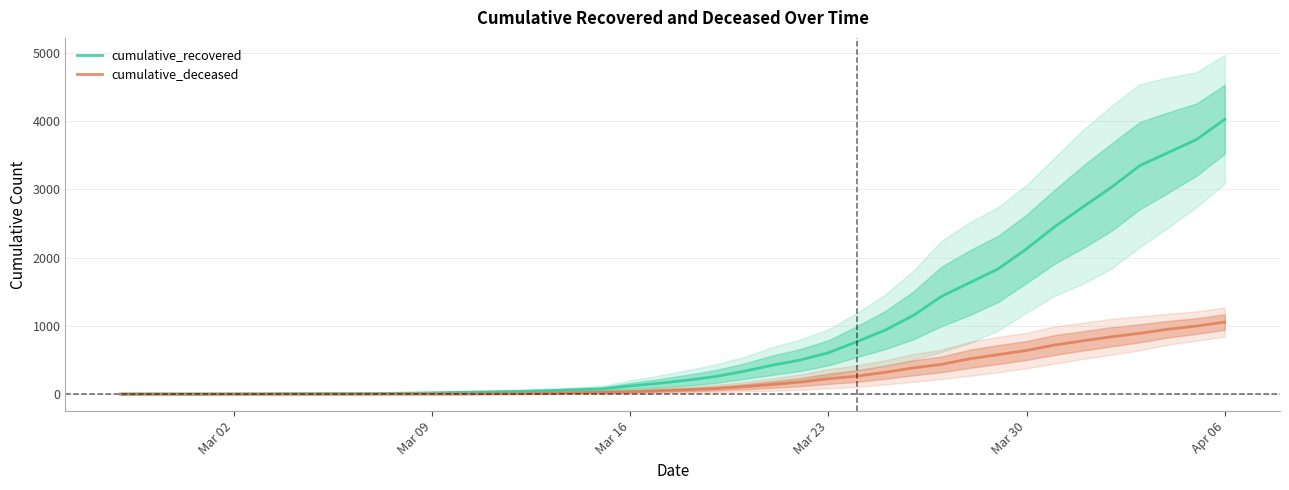

Which series has the largest total across all categories?

cumulative_recovered